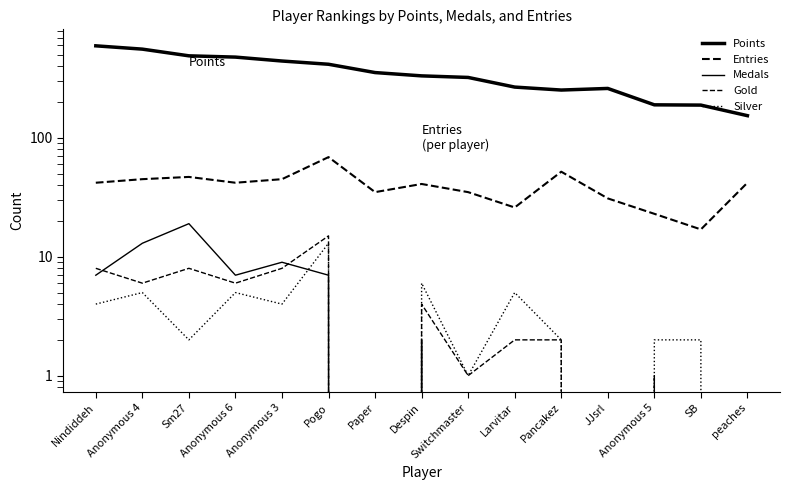

What is the difference between the highest and lowest values at Paper?

355